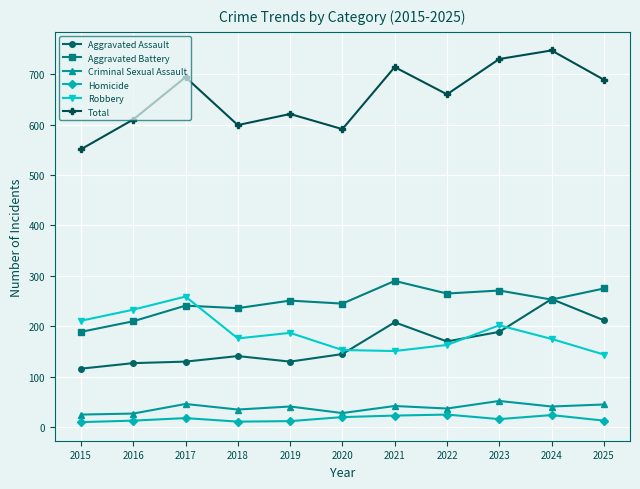

What is the minimum value shown in the chart?

10